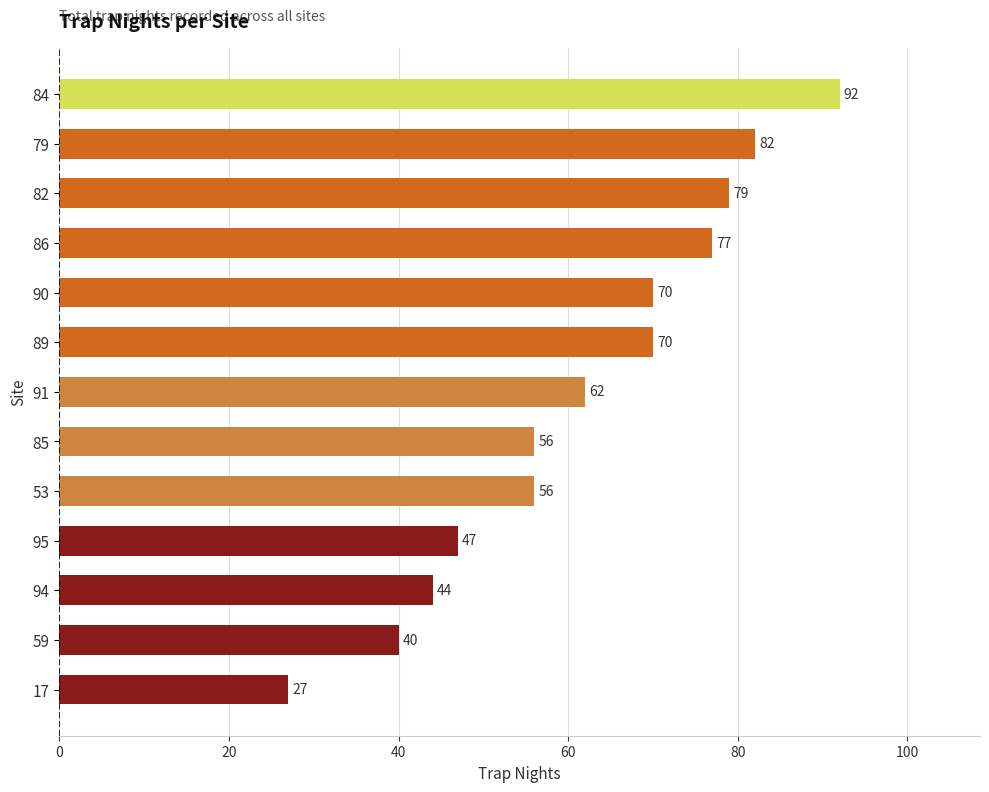

What is the sum of all values?

802